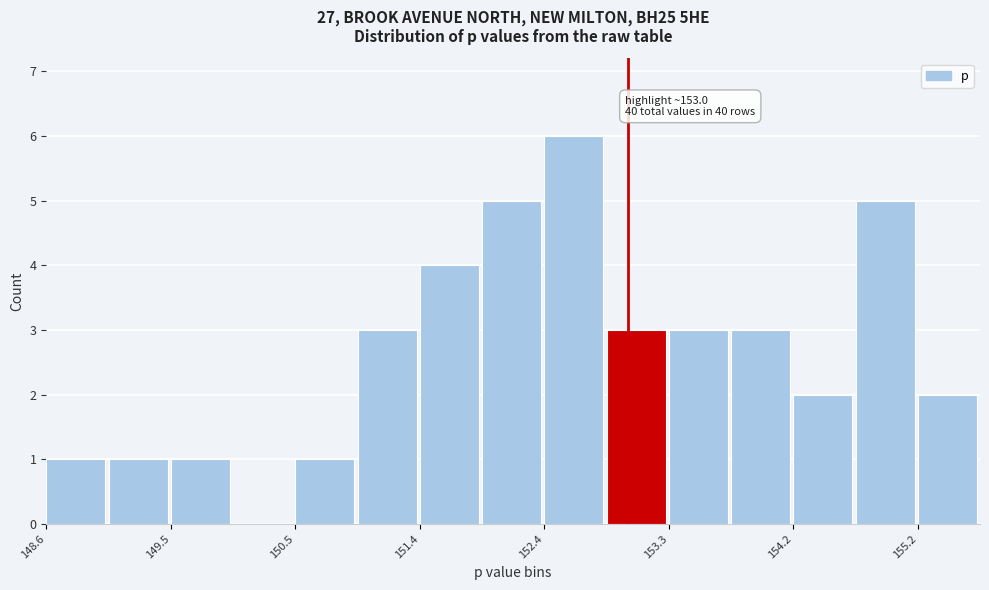

Which range on the x-axis has the tallest bar?

152.4 to 152.8